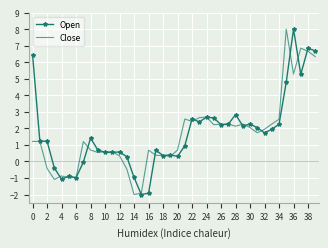

What is the maximum value for Open?

8.0